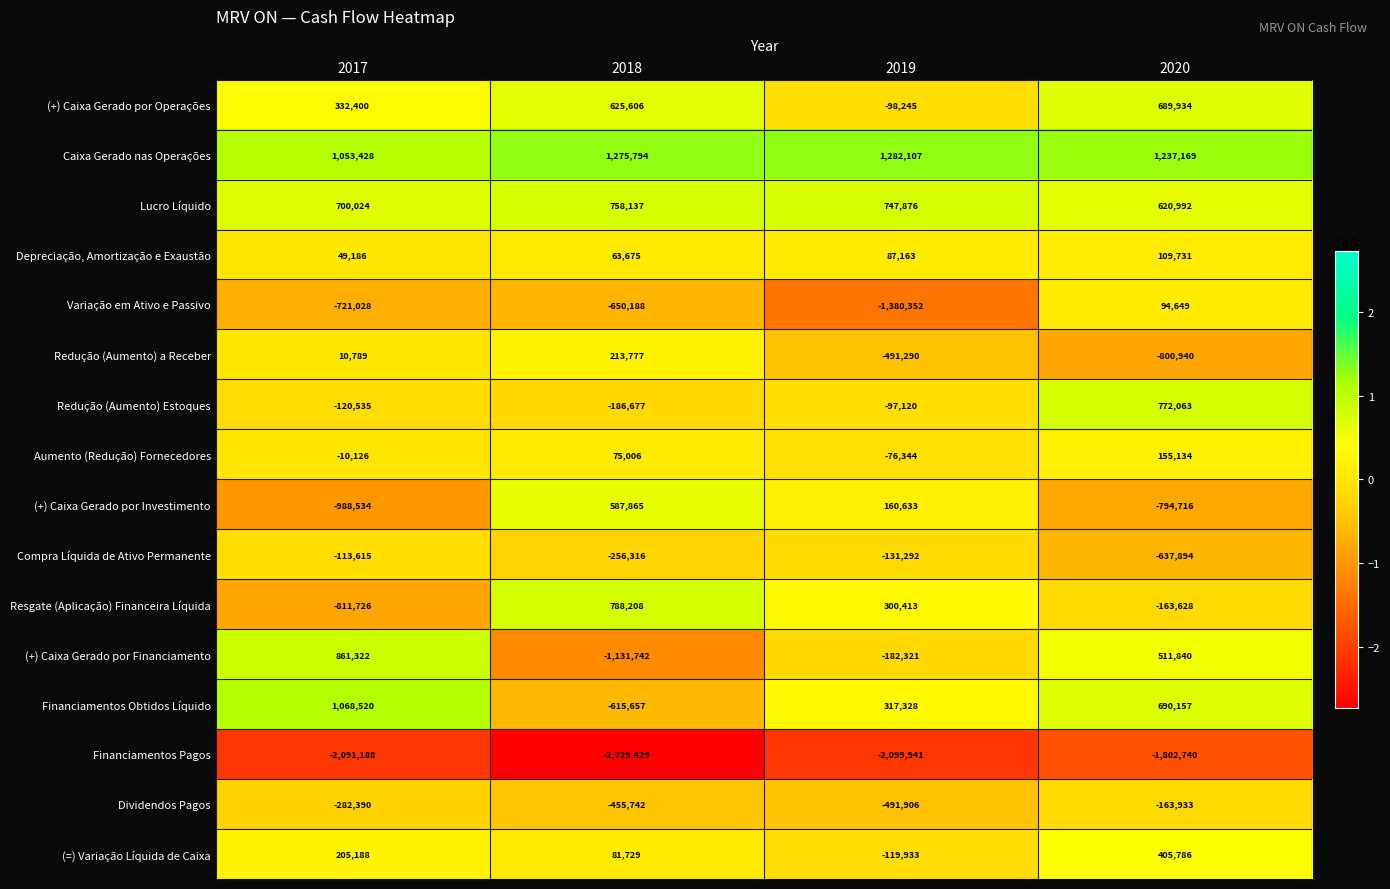

What is the average value of the Dividendos Pagos series?

-348493